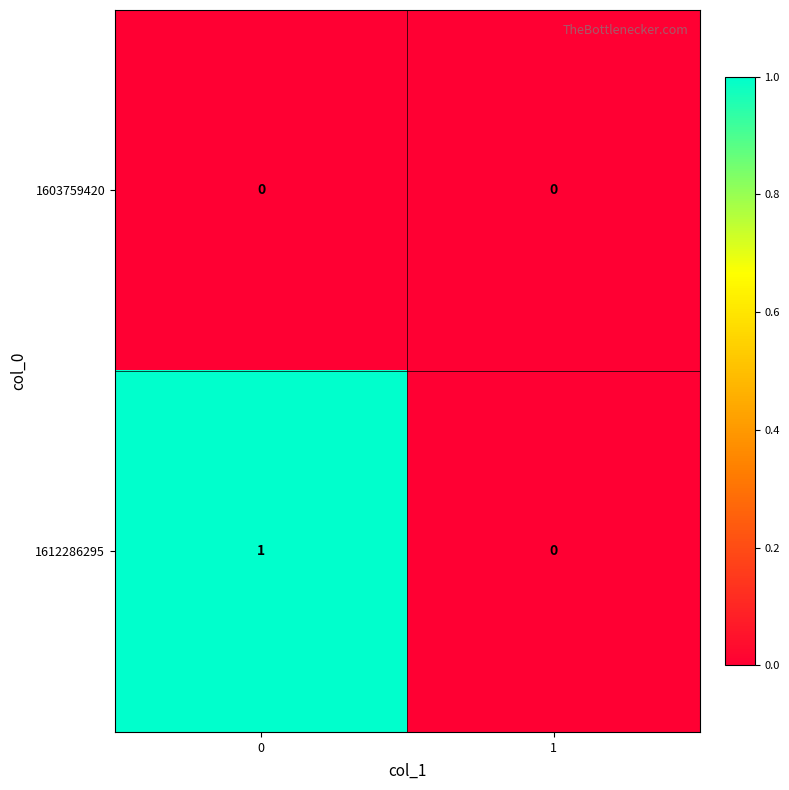

Is it true that 1603759420 equals 0 at 1?

True